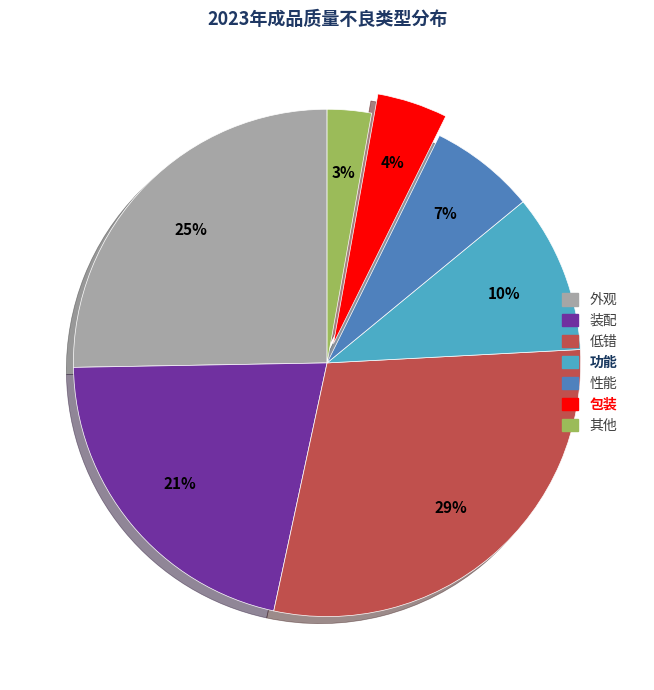

Approximately how many times larger is the value at 装配 compared to 低错?

0.7